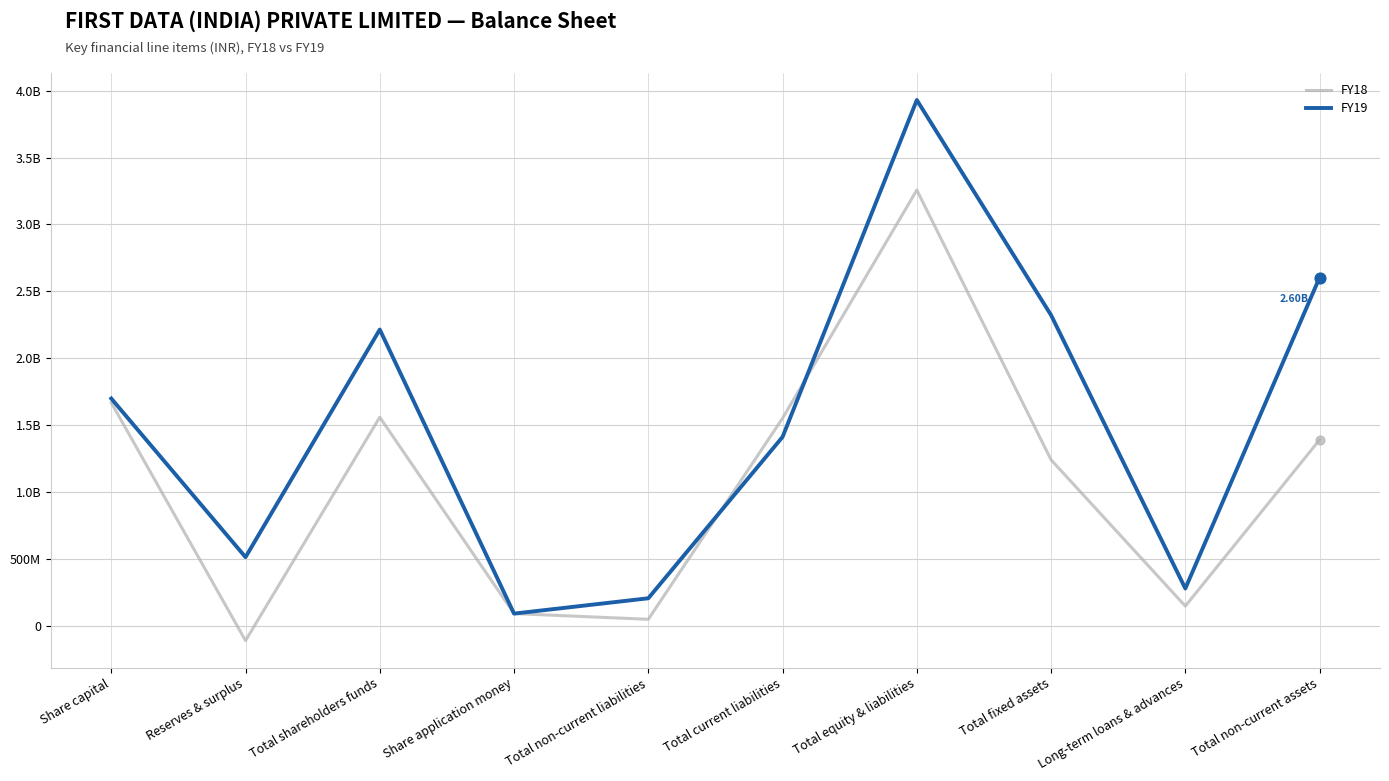

Is the value of FY19 at Total non-current liabilities greater than the value of FY18 at Total non-current liabilities?

Yes